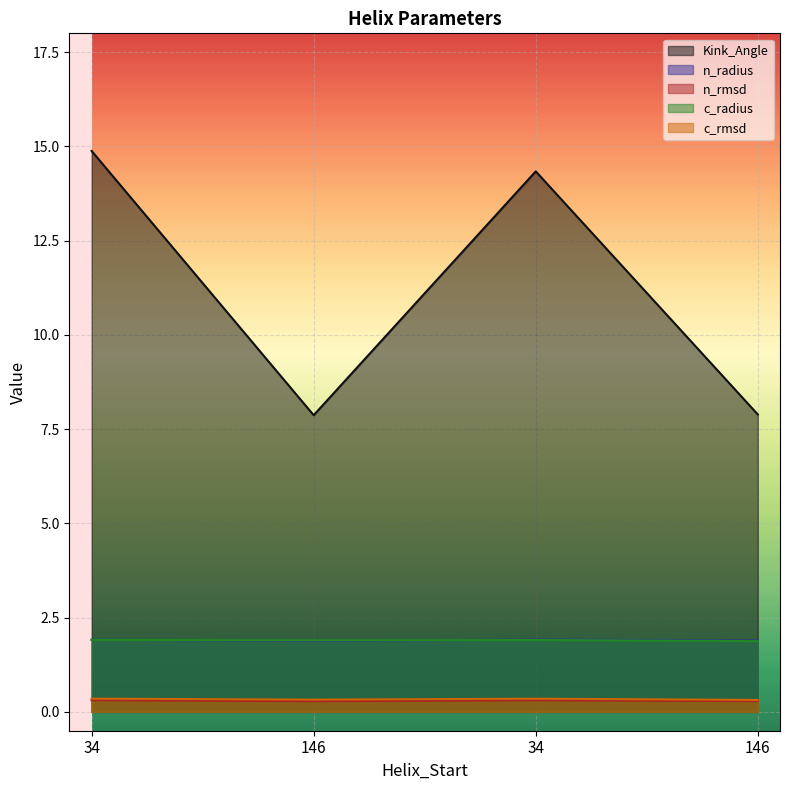

True or false: Kink_Angle and n_rmsd cross at least once.

False